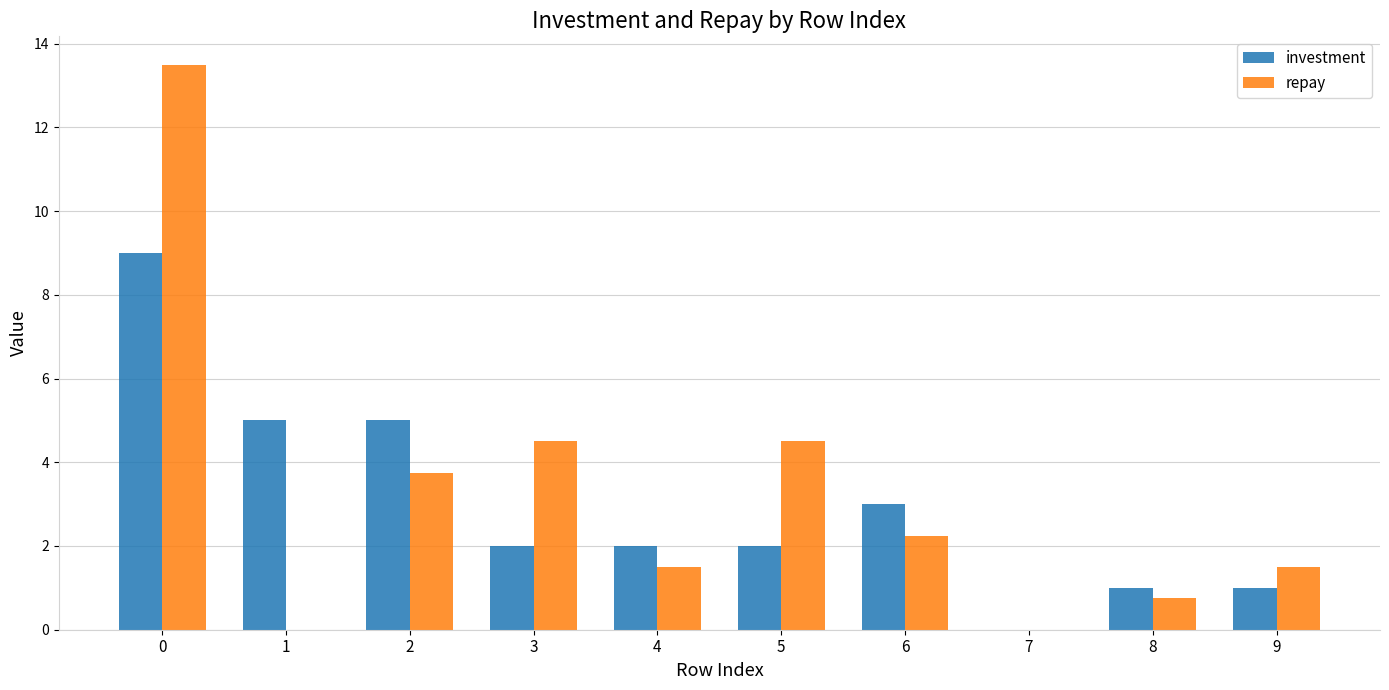

What are all the series names shown in the legend?

investment, repay